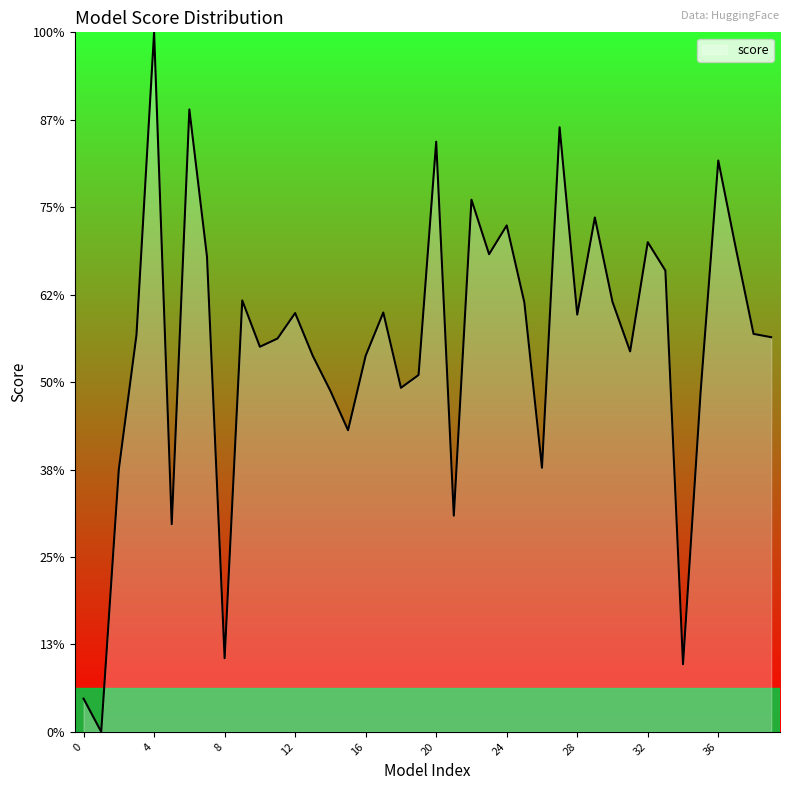

Is this an area chart (filled region under the line)?

Yes